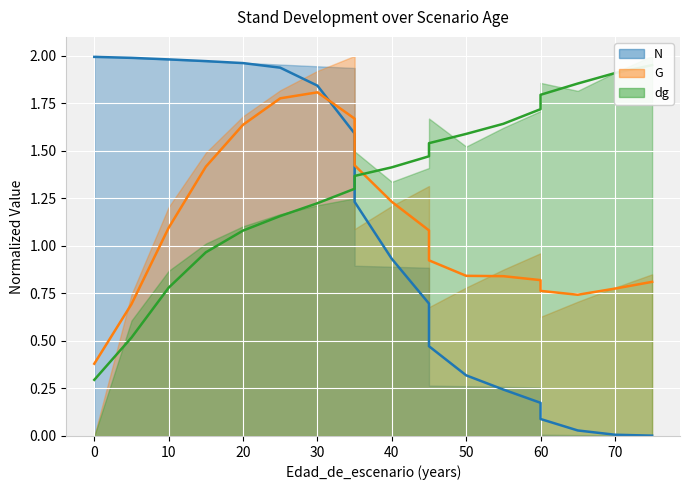

What is the sum of the N values at 70 and 35?

1.6